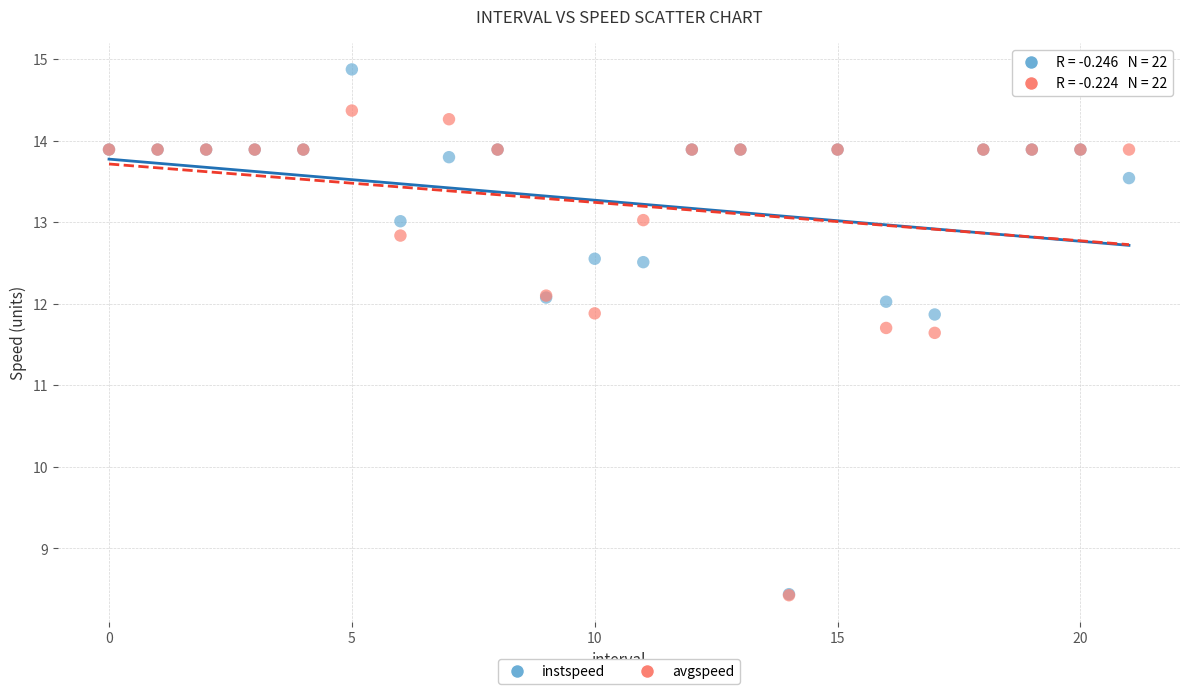

What are all the series names shown in the legend?

instspeed, avgspeed